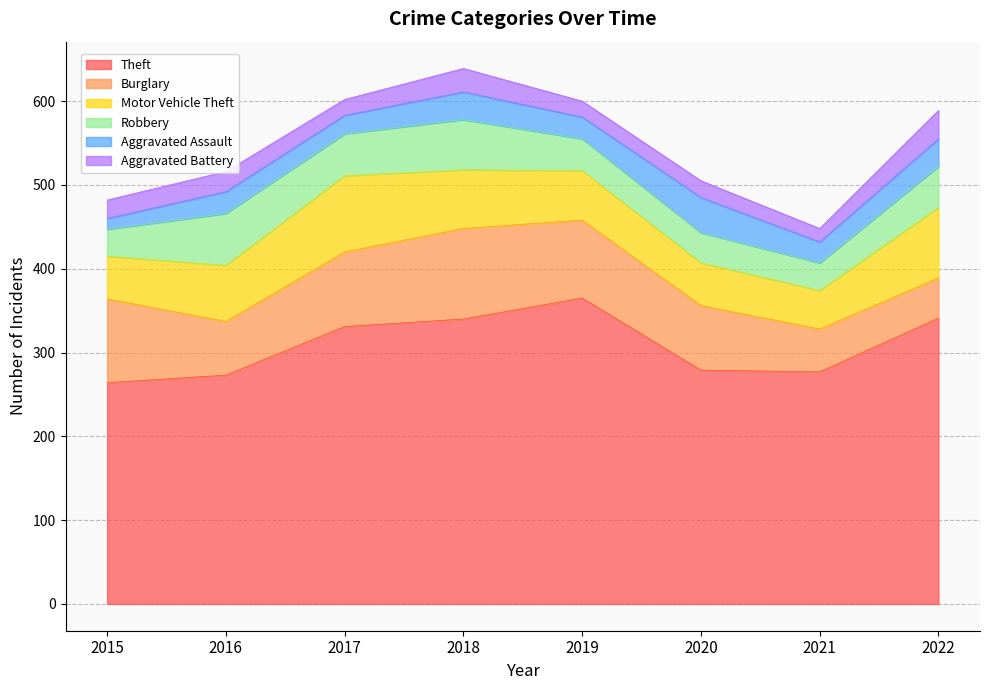

Which series has the largest range (max minus min)?

Theft